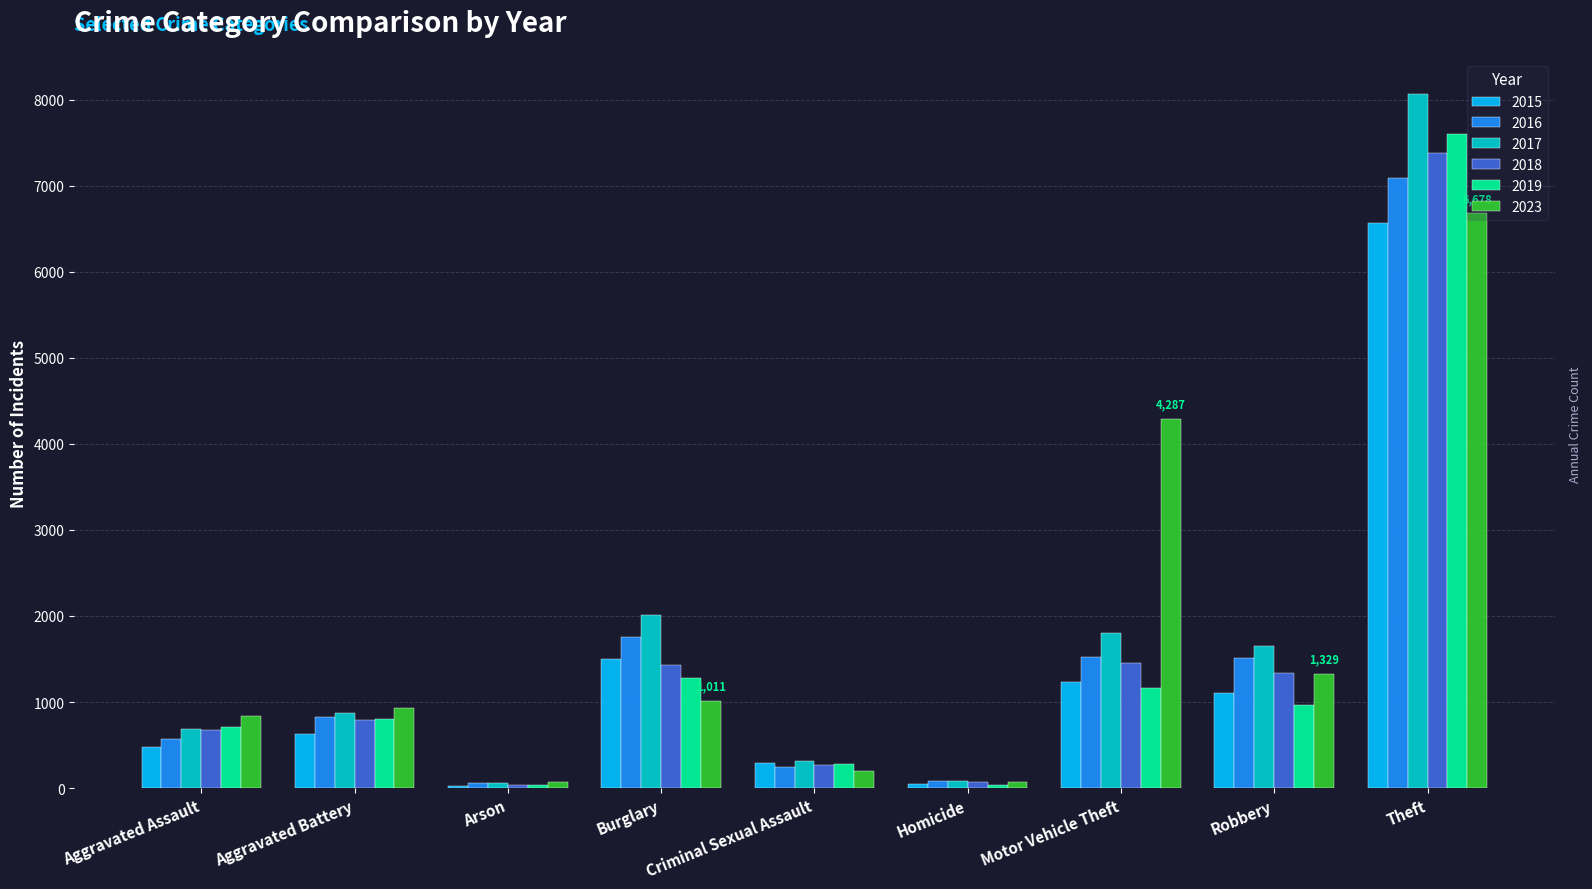

Which label corresponds to the largest value in the chart?

Theft